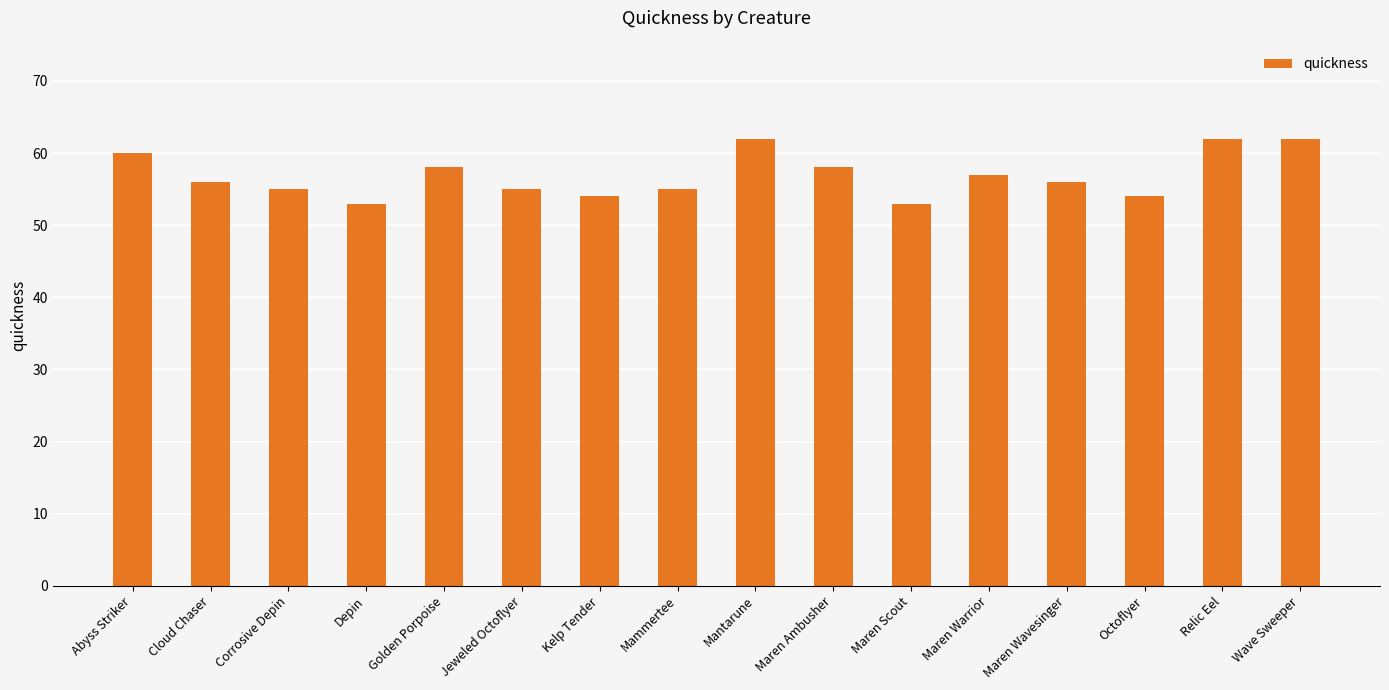

Is it true that the value at Depin is 53?

True